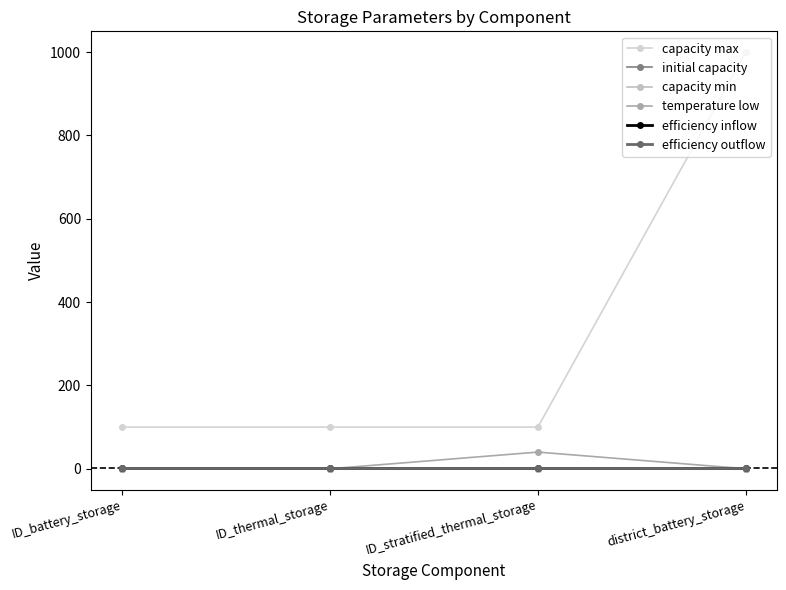

The capacity max series shows 139.6 at ID_stratified_thermal_storage. True or false?

False